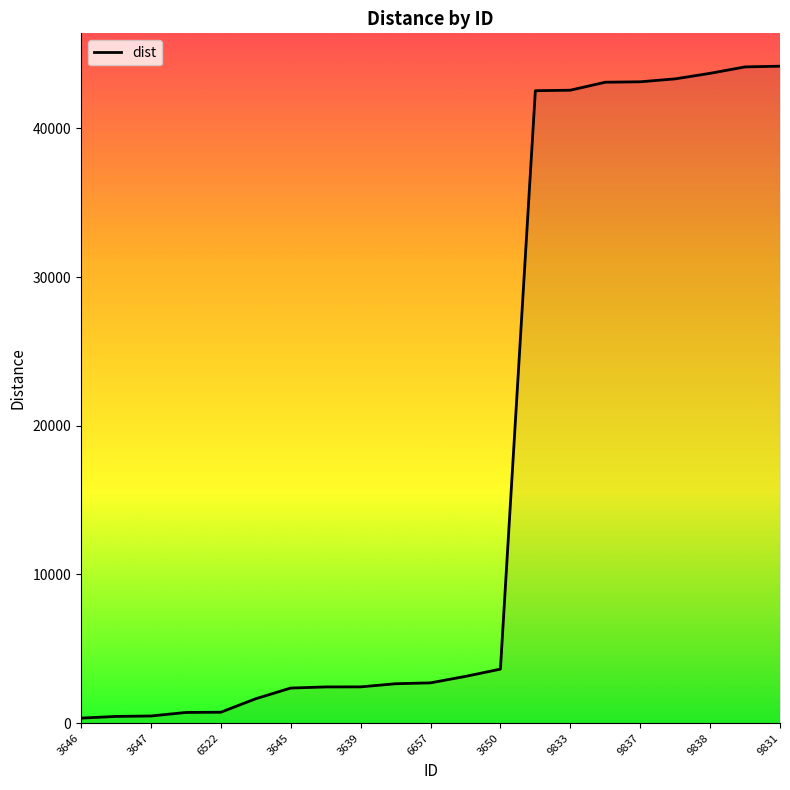

Is this an area chart (filled region under the line)?

No